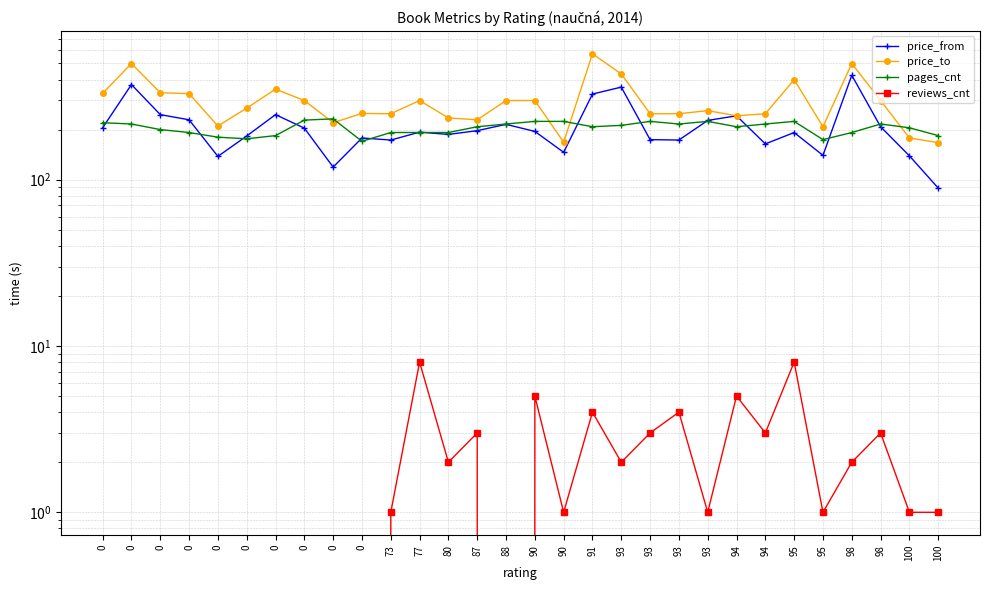

What is the difference between the maximum and minimum values in the pages_cnt series?

62